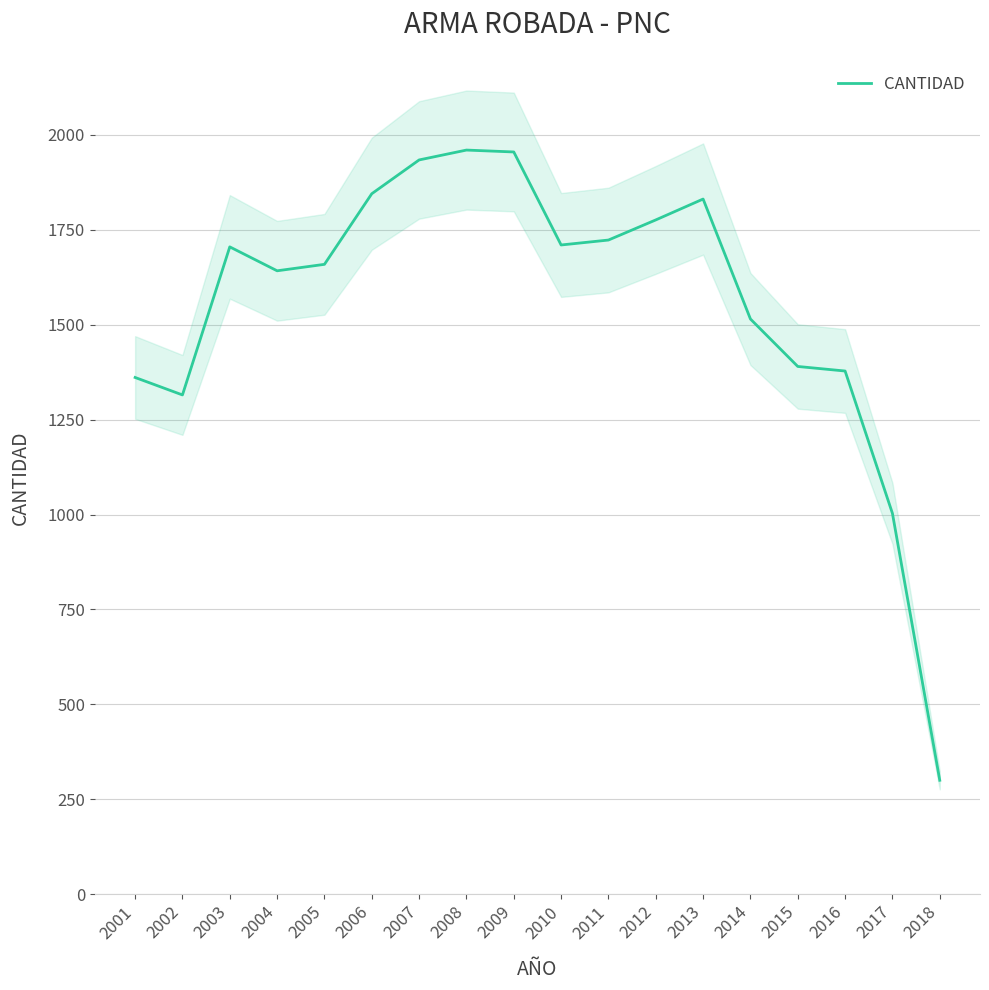

Reading left to right, extract all data points from this chart.

1361	1315	1705	1642	1659	1845	1934	1960	1955	1710	1723	1776	1831	1515	1390	1378	1003	300